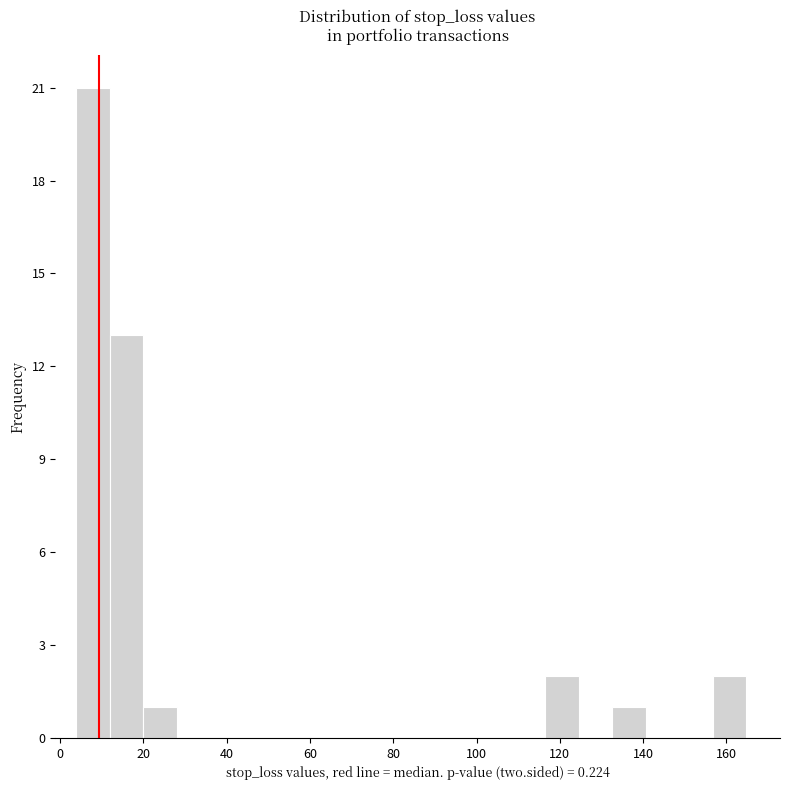

Reading left to right, transcribe this chart: for each bar, give the range it covers on the x-axis and its height. Neither the bar edges nor the heights are printed on the chart, so give them approximately, as read against the axes.

4 to 12: 21
12 to 20: 13
20 to 28: 1
28 to 36: 0
36 to 44: 0
44 to 52: 0
52 to 60: 0
60 to 68: 0
68 to 76: 0
76 to 84: 0
84 to 92: 0
92 to 100: 0
100 to 108: 0
108 to 116: 0
116 to 124: 2
124 to 132: 0
132 to 140: 1
140 to 148: 0
148 to 156: 0
156 to 164: 2